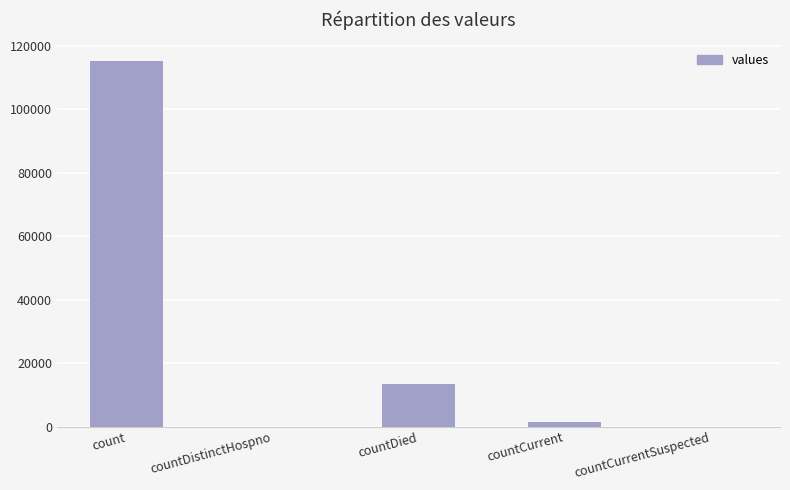

What is the greatest value displayed?

115379